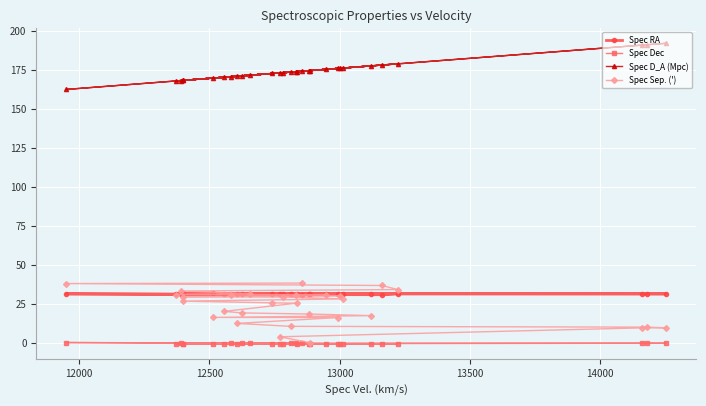

What is the difference between the maximum and second lowest values in the Spec Sep. (') series?

34.4